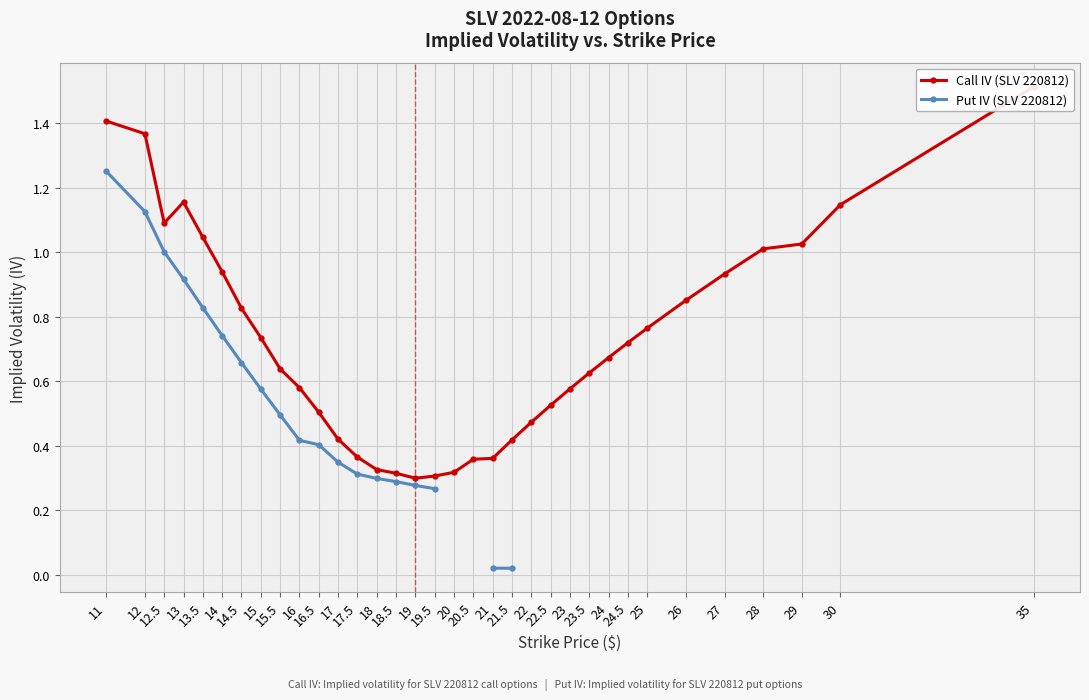

Between 22 and 23, which series saw the biggest shift?

Call IV (SLV 220812)